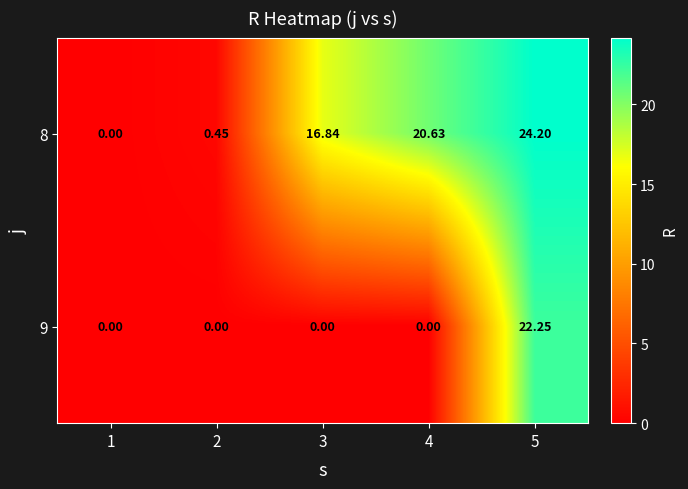

How many series are shown in this chart?

2